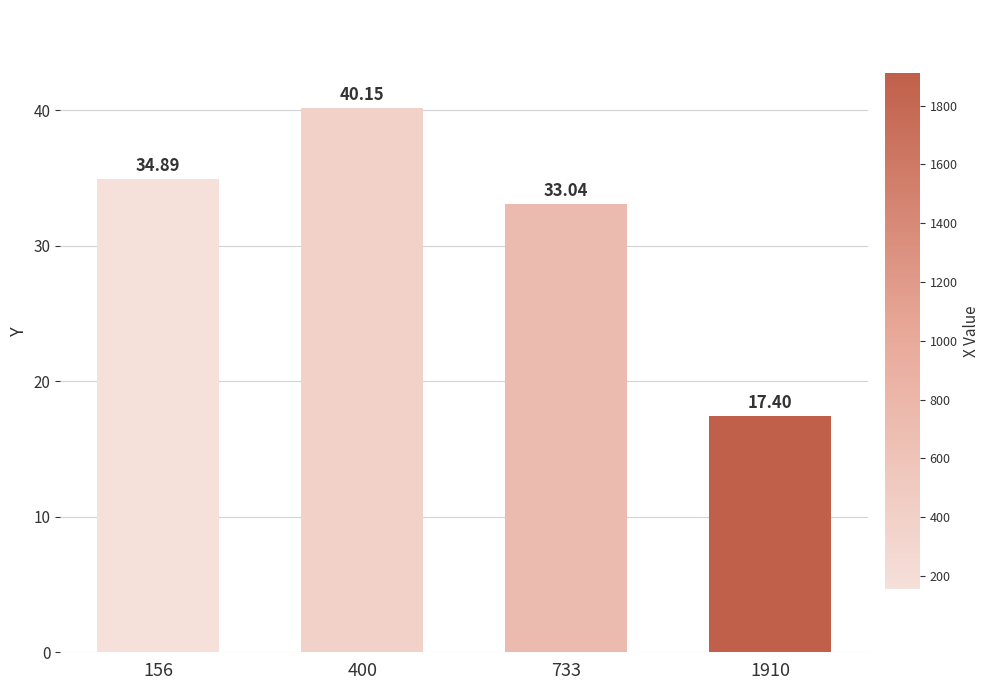

List the labels in order of value, largest first.

400, 156, 733, 1910